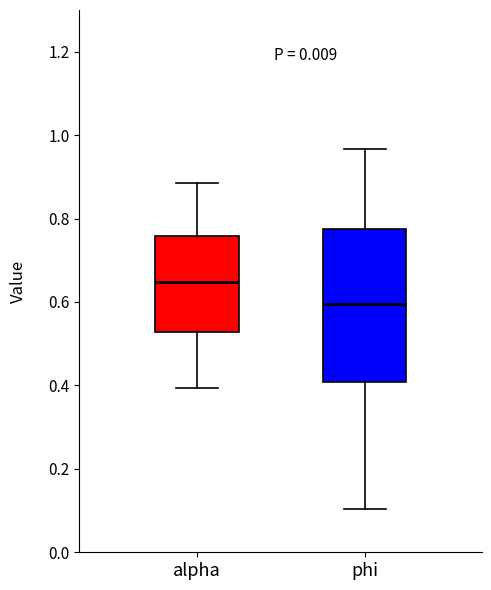

Which box is the tallest, from its lower edge to its upper edge?

phi